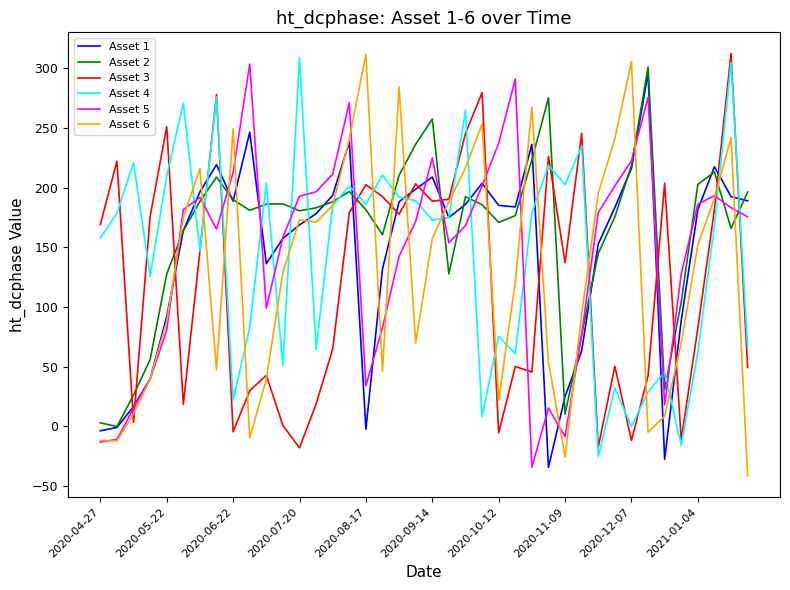

What is the difference between the maximum and second lowest values in the Asset 6 series?

337.4